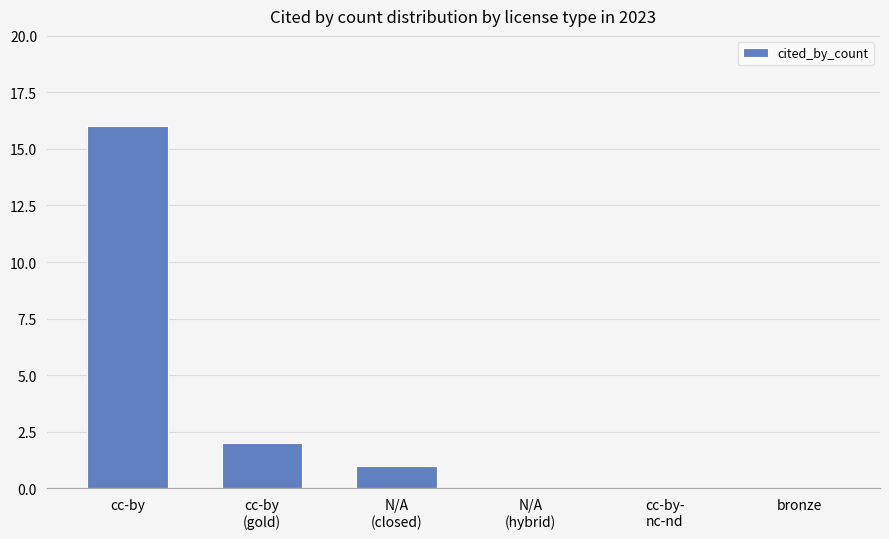

Are the bars grouped side by side (vs. stacked)?

No